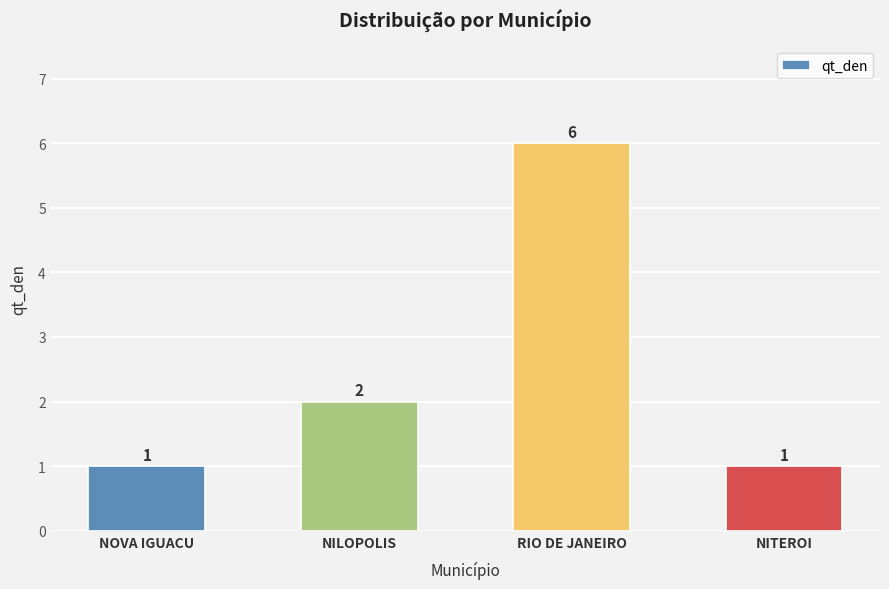

Reading left to right, list all the values displayed in this chart.

1	2	6	1